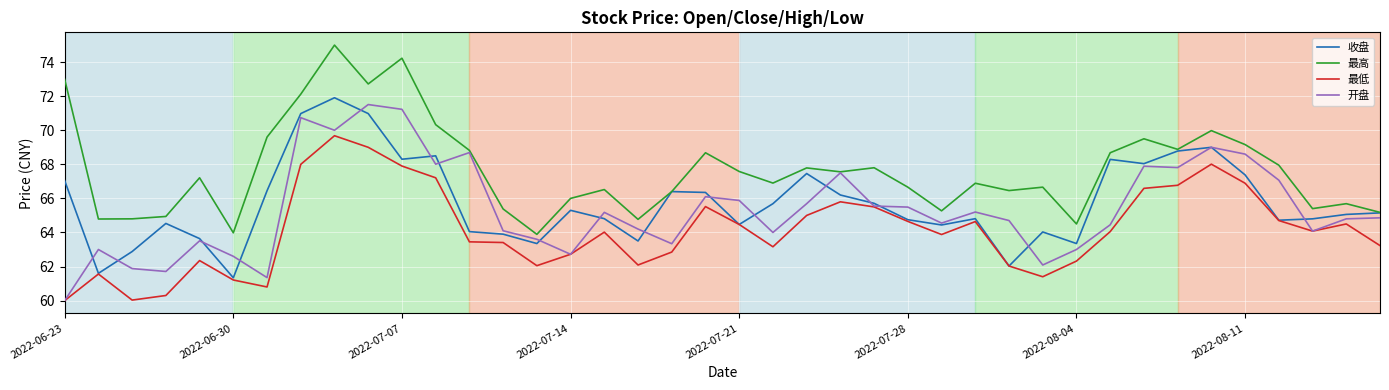

At how many categories does at least one series exceed 69?

10